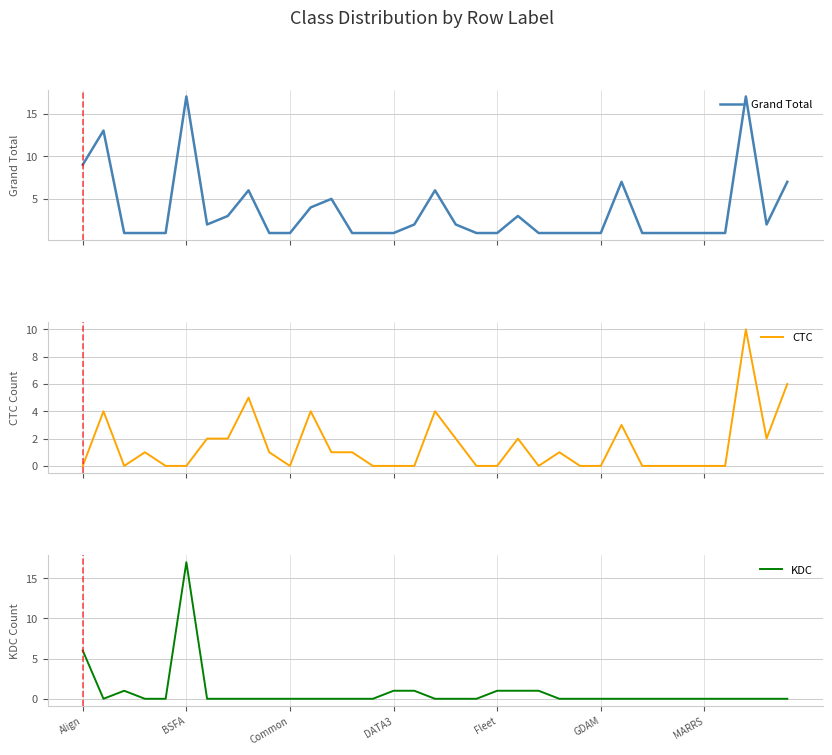

List the series in order of their peak value, lowest first.

CTC, Grand Total, KDC